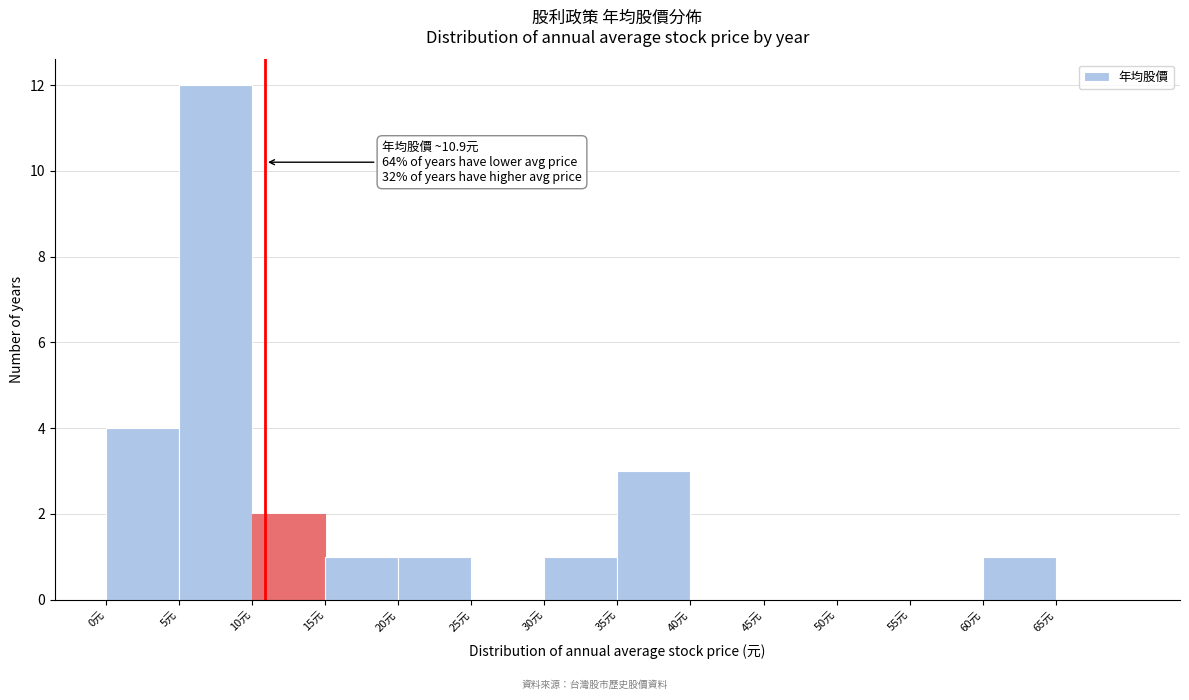

Which range on the x-axis has the tallest bar?

5 to 10